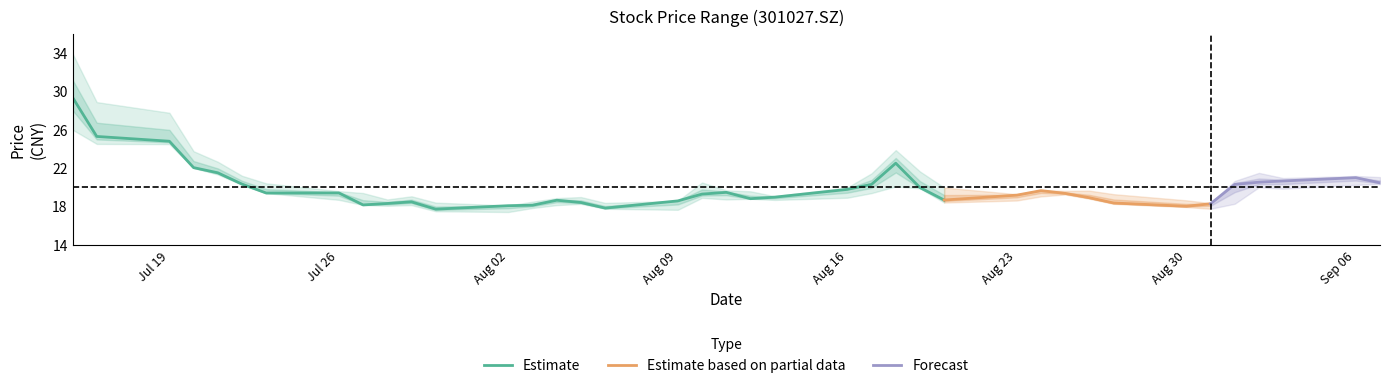

At how many categories does at least one series exceed 19?

29